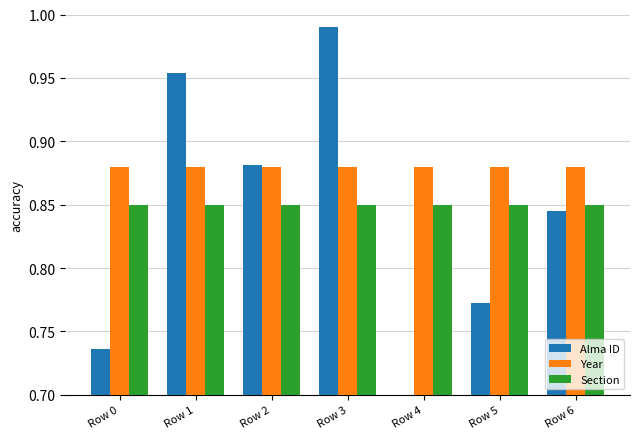

Which label corresponds to the largest value in the chart?

Row 3